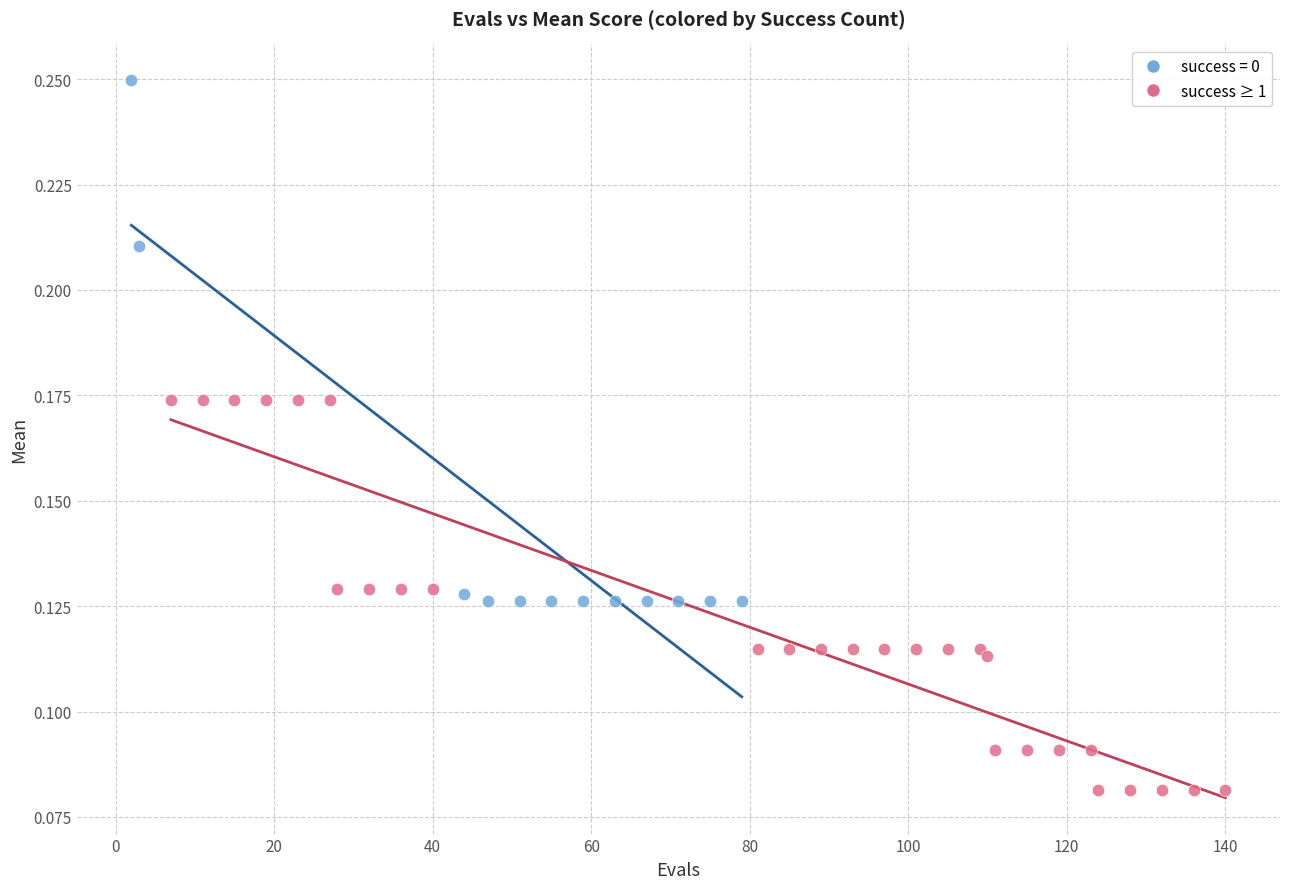

Which series contains the lowest Y value?

success ≥ 1